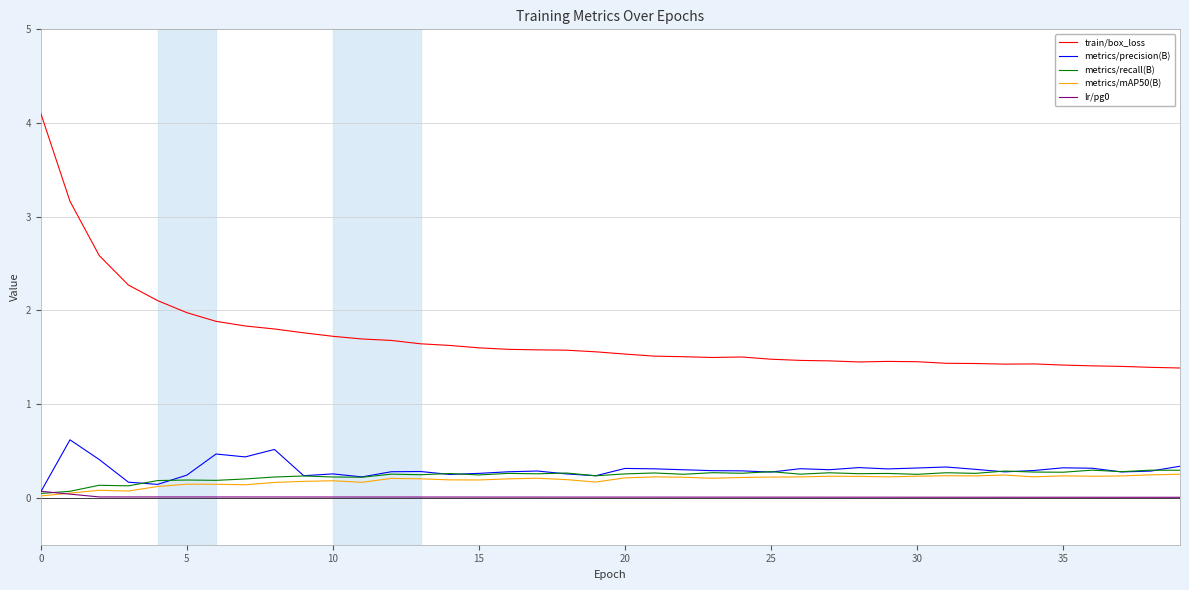

True or false: lr/pg0 and train/box_loss cross at least once.

False